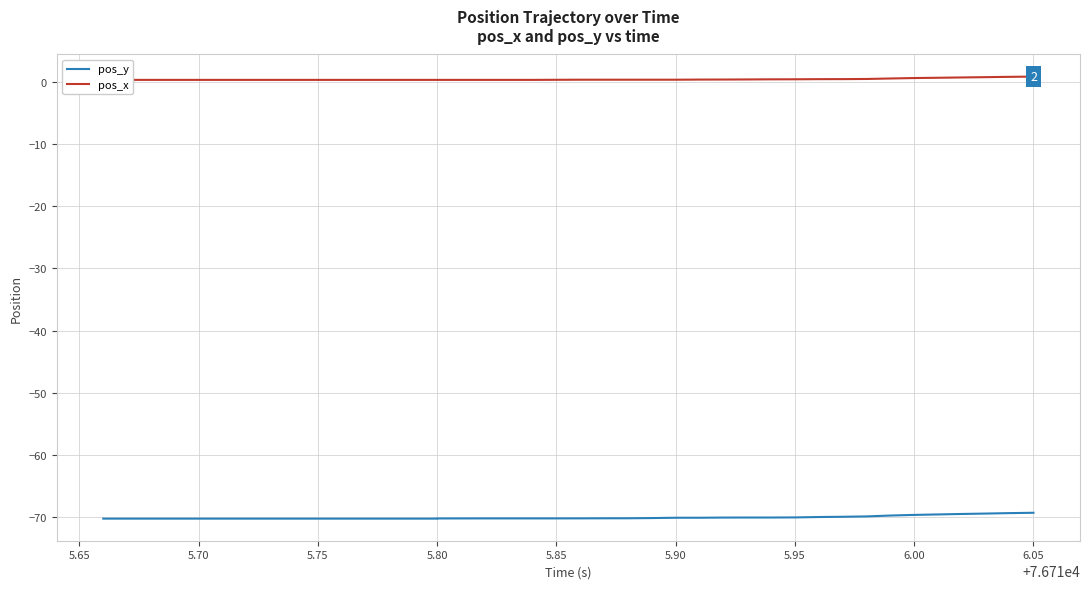

Where is pos_y nearest to the value -69?

6.05